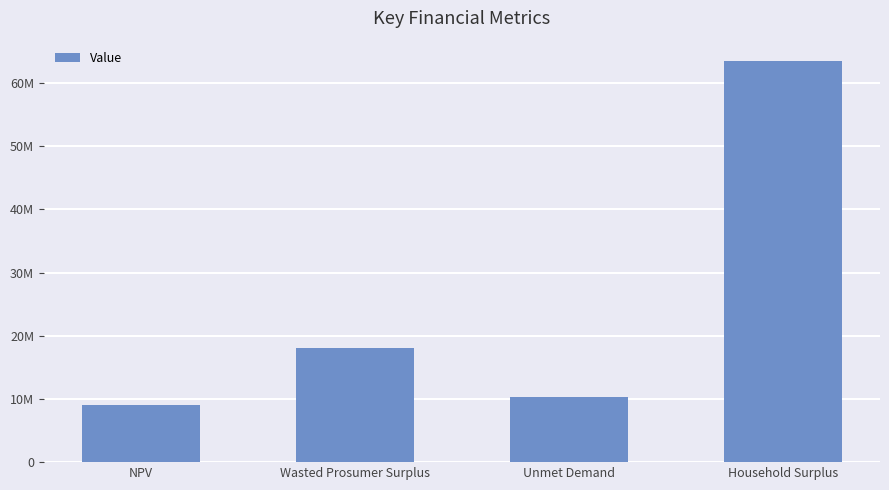

What is the sum of all values?

100910947.5